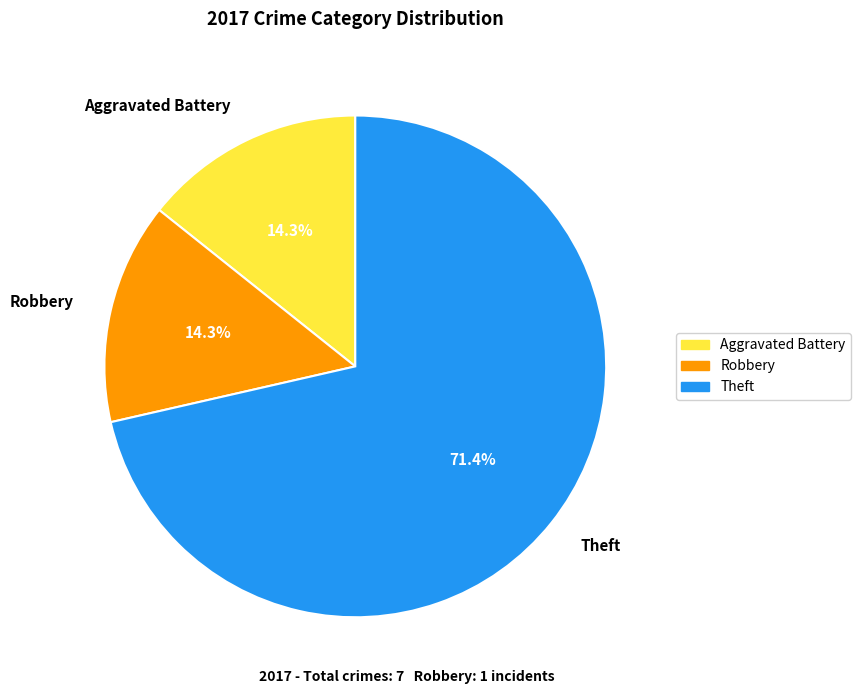

The Robbery slice represents 8% of the pie. True or false?

False